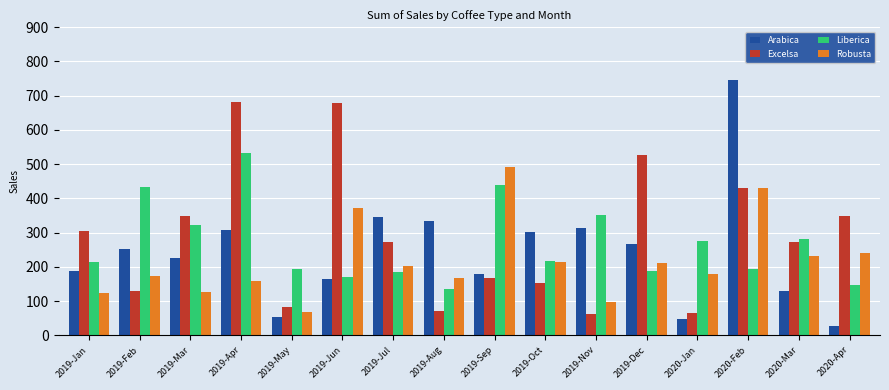

At 2019-Dec, list the series in order from largest to smallest.

Excelsa, Arabica, Robusta, Liberica